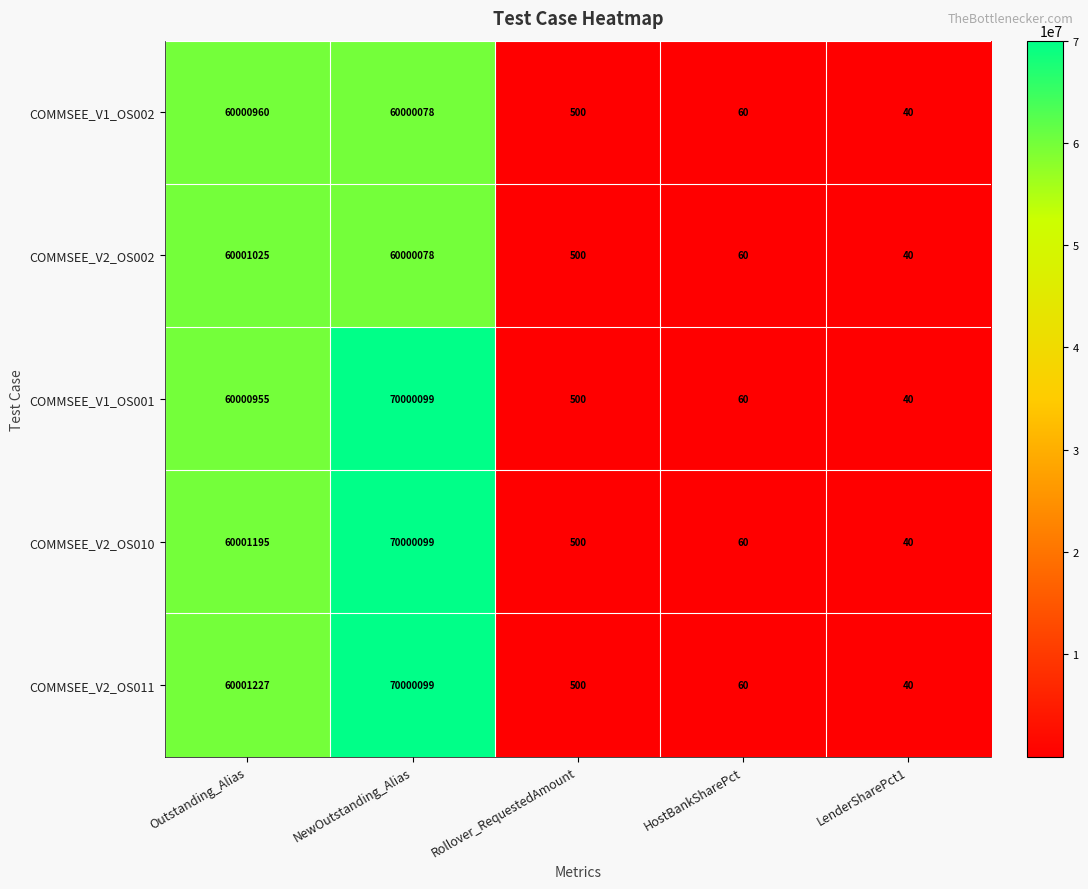

At which category does the chart reach its minimum across all series?

LenderSharePct1